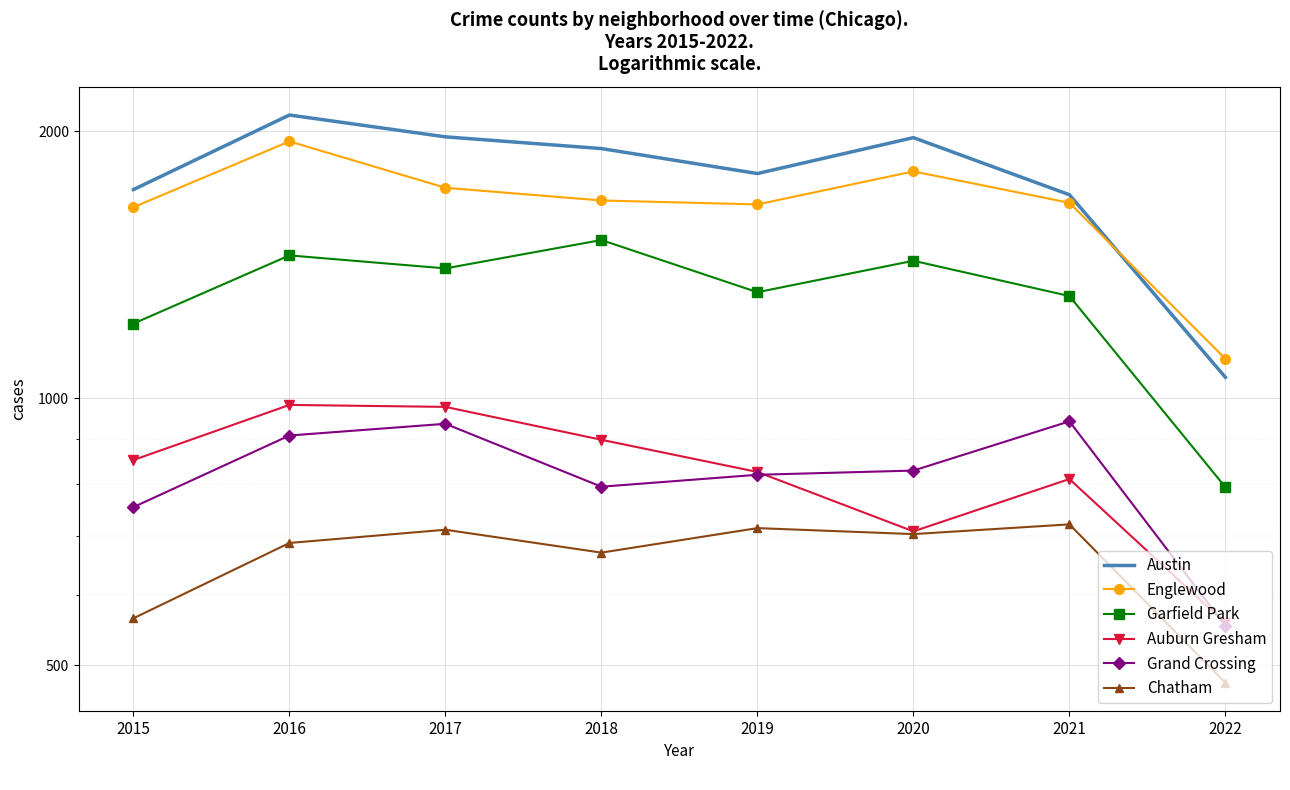

Reading right to left, what are all the values shown in this chart?

Austin: 1056	1696	1967	1792	1912	1971	2086	1719
Englewood: 1108	1661	1802	1654	1671	1727	1948	1642
Garfield Park: 794	1304	1429	1317	1508	1401	1449	1214
Auburn Gresham: 558	811	708	826	898	978	983	852
Grand Crossing: 554	942	829	820	795	936	908	754
Chatham: 478	721	703	714	670	711	687	565